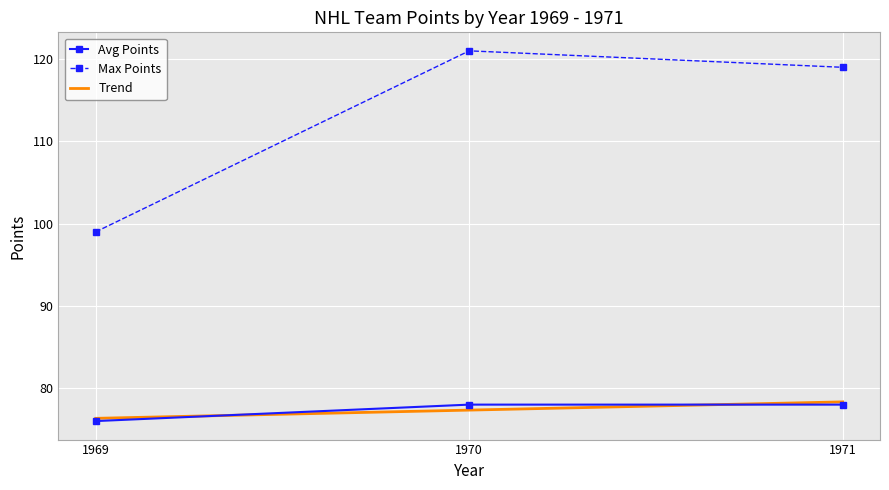

What is the value of the Avg Points point at the 1st from the left?

76